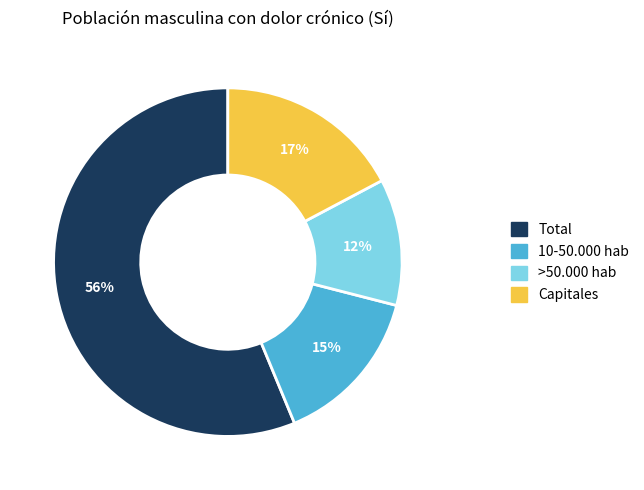

Rank the categories by value from lowest to highest.

>50.000 hab, 10-50.000 hab, Capitales, Total